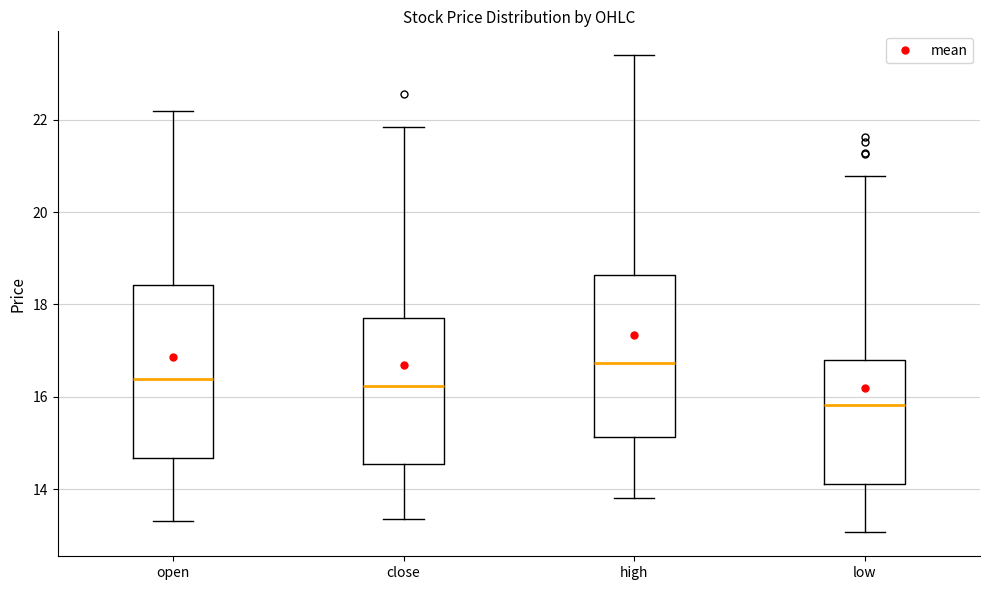

Reading left to right, transcribe this box plot: for each box, give where its median line is, the range the box spans, and where its two whiskers end, as read against the y-axis. The values are not printed on the chart, so give them approximately, as read against the axis.

open: median 16.4, box 14.6 to 18.4, whiskers 13.4 to 22.2
close: median 16.2, box 14.6 to 17.8, whiskers 13.4 to 21.8
high: median 16.8, box 15.2 to 18.6, whiskers 13.8 to 23.4
low: median 15.8, box 14.2 to 16.8, whiskers 13.0 to 20.8